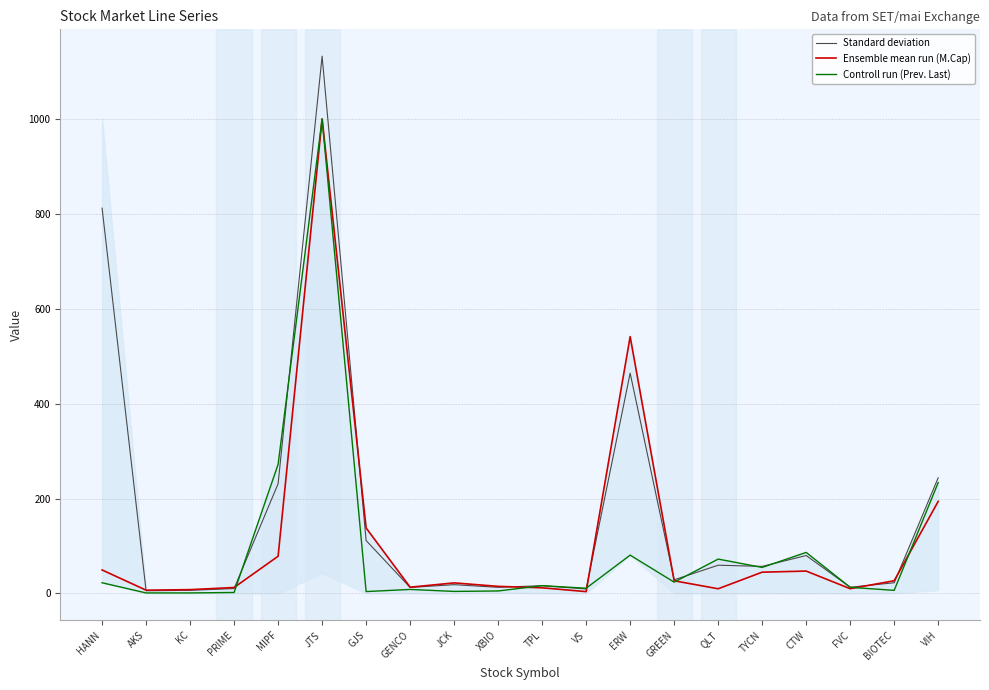

Is this an area chart (filled region under the line)?

No